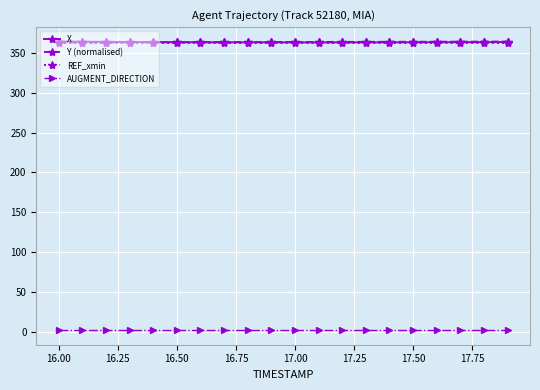

True or false: Y (normalised) and AUGMENT_DIRECTION intersect in this chart.

False